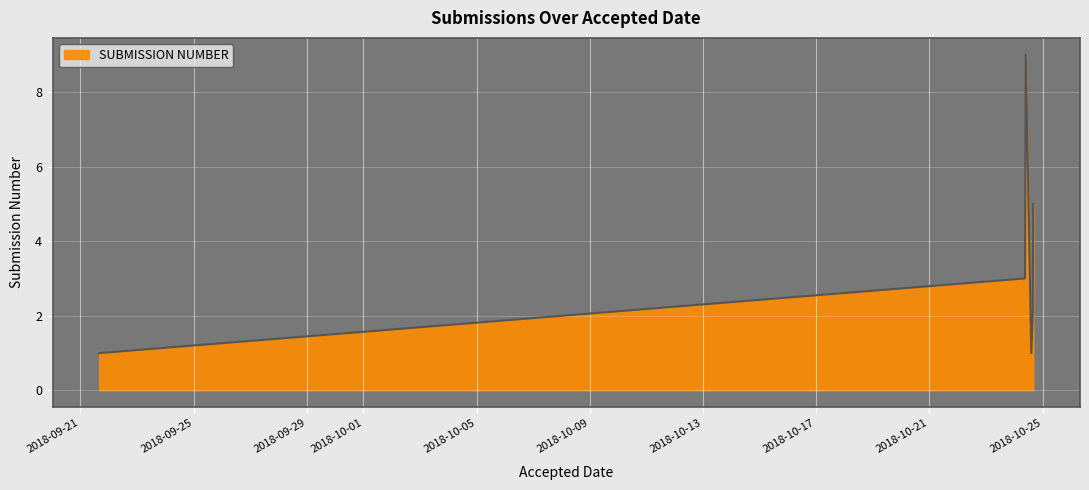

What is the maximum value shown in the chart?

9